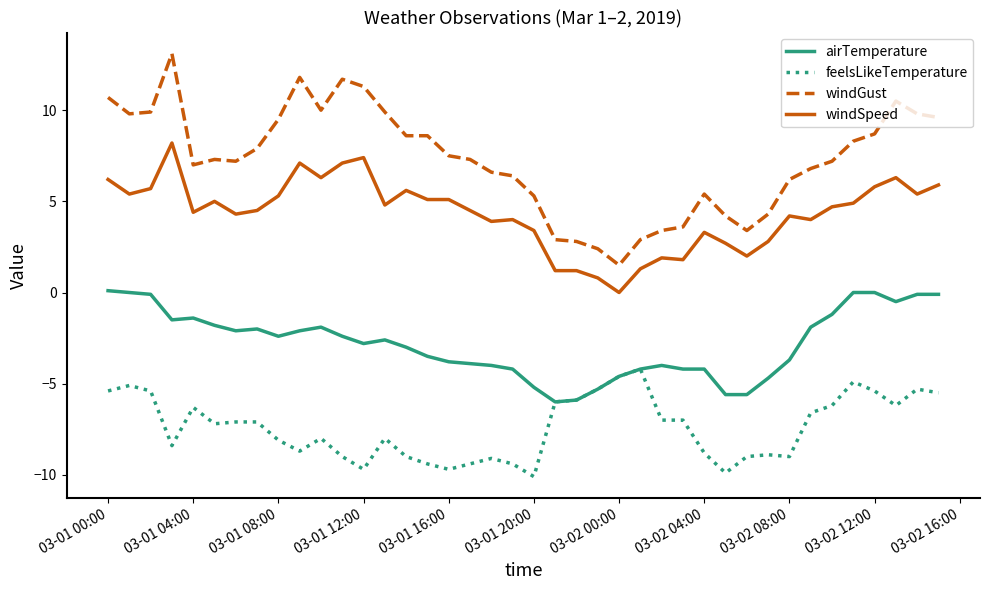

How many lines are shown in the chart?

4